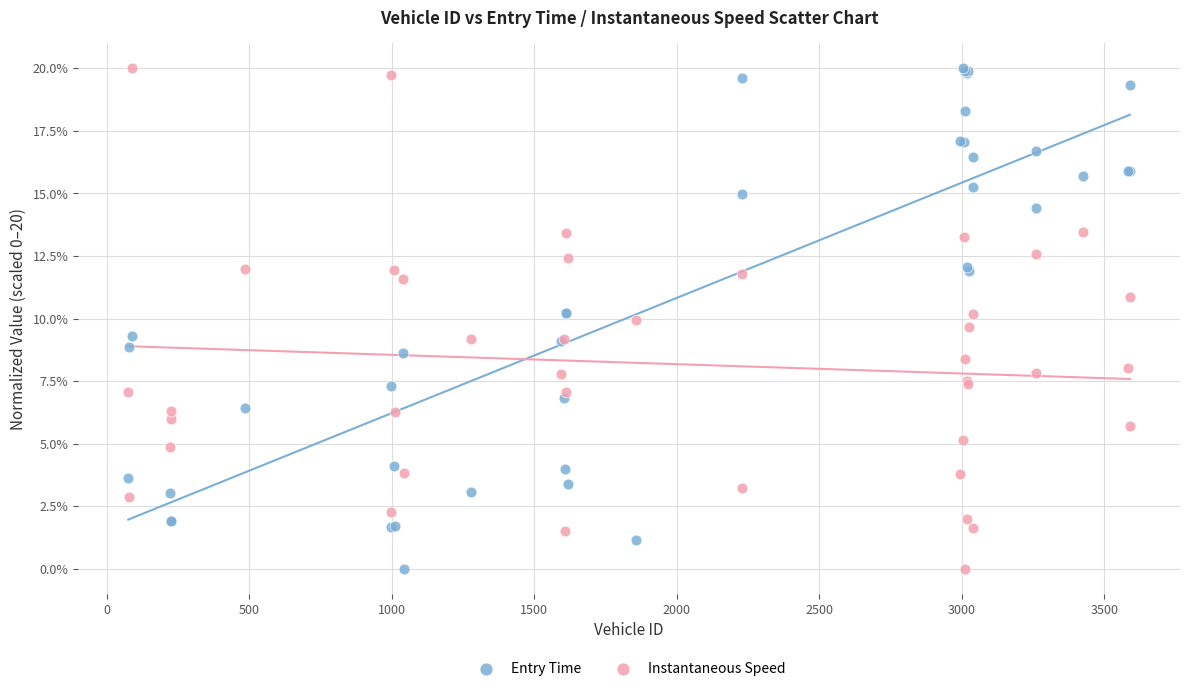

What is the X range (max minus min) for the scatter plot?

3514.0